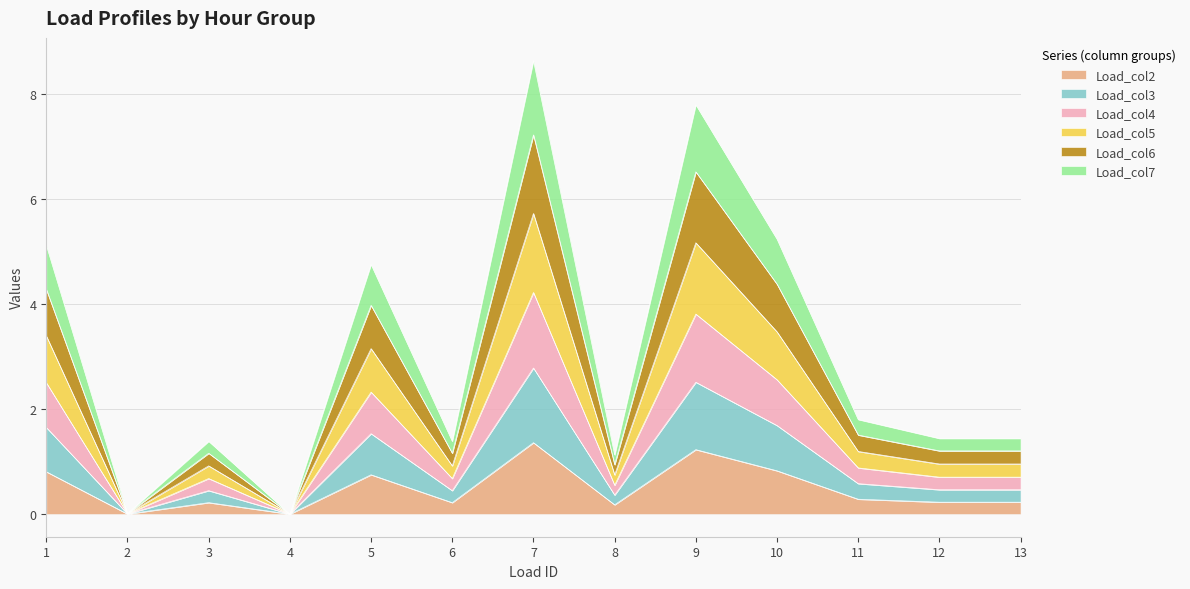

What is the total value across all series at 7?

8.6